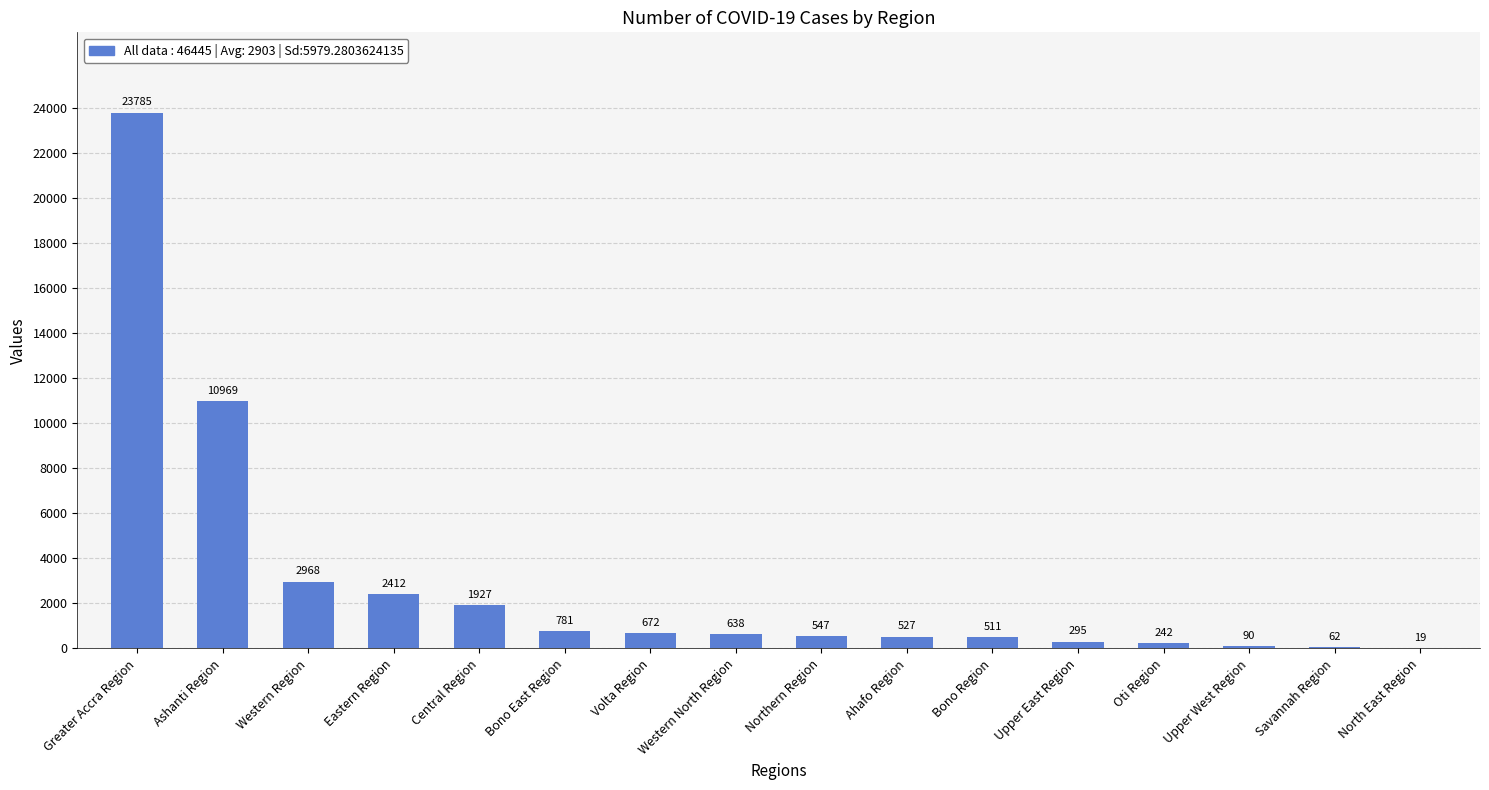

What is the greatest value displayed?

23785